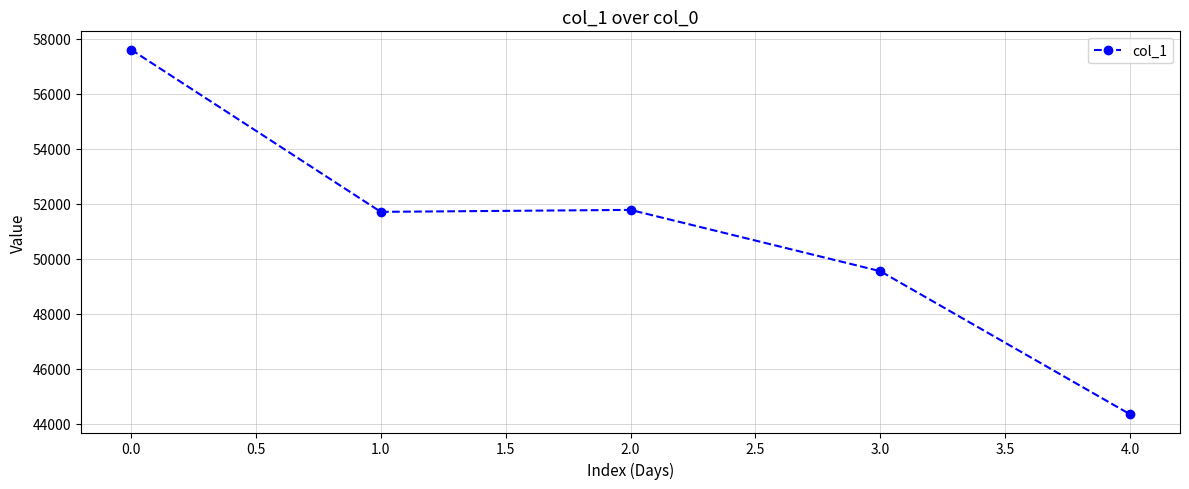

True or false: the data shows 57601 at 0.0.

True